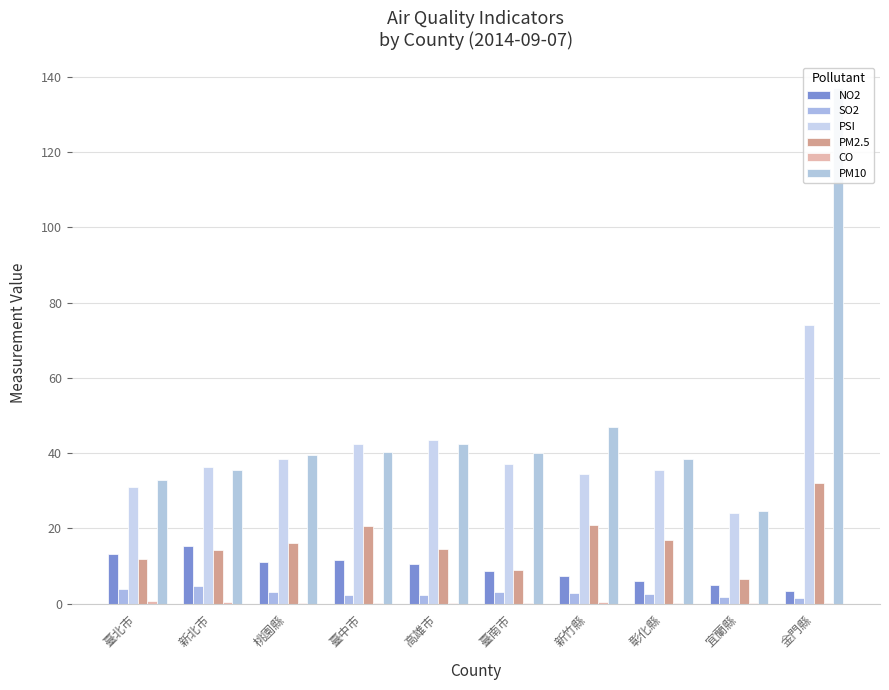

The value of PM2.5 at 宜蘭縣 is 6.5. True or false?

True